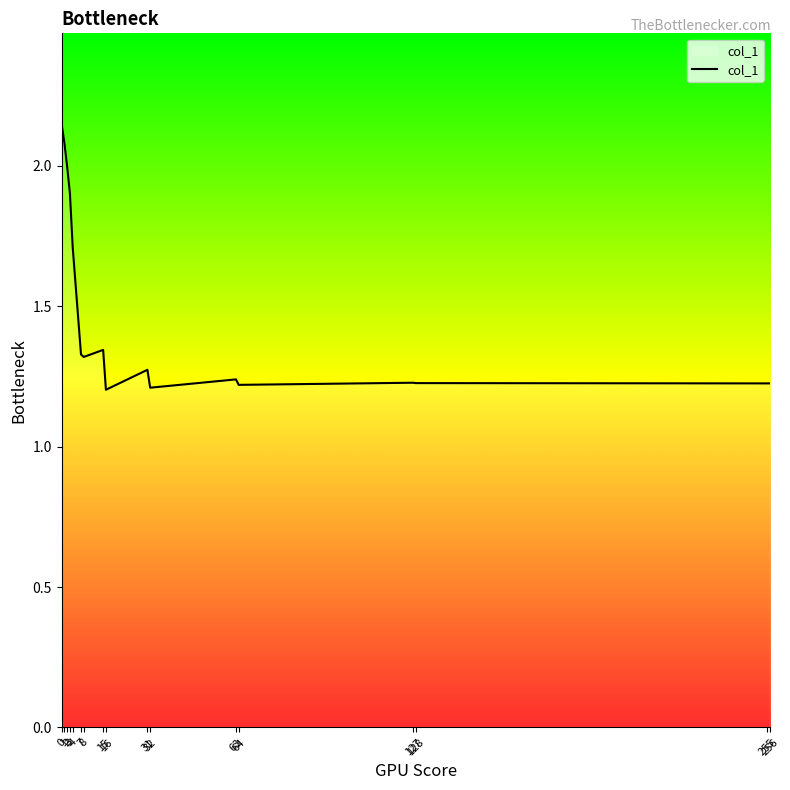

Reading right to left, list all the values displayed in this chart.

1.2	1.2	1.2	1.2	1.2	1.2	1.2	1.3	1.2	1.3	1.3	1.3	1.7	1.9	2.0	2.1	2.1